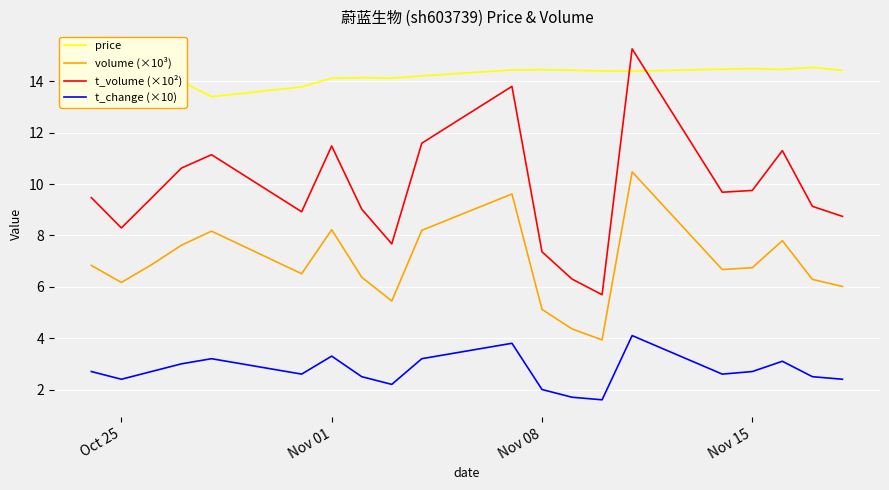

At which category does t_change (×10) reach its first local valley?

Oct 25